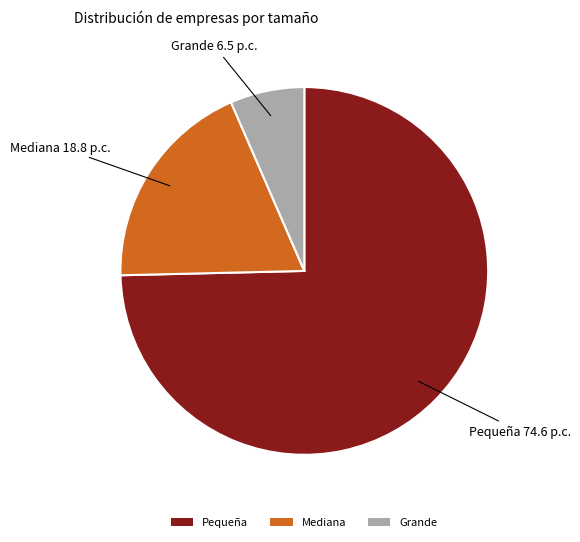

Do Mediana and Grande together represent more than half of the pie?

No